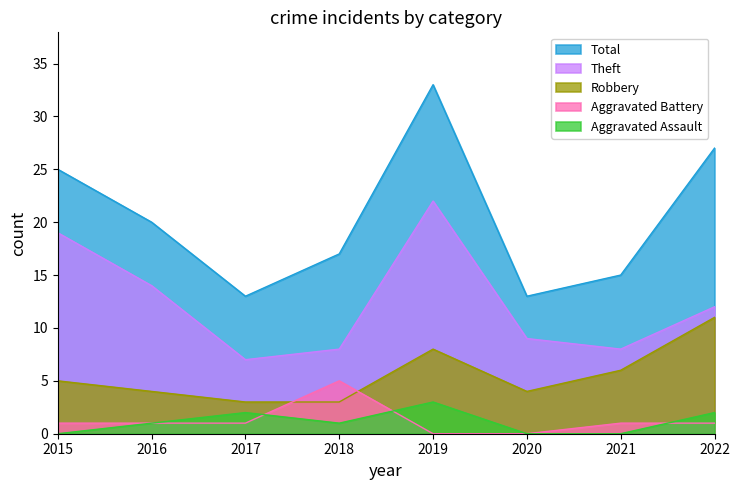

In Total, how many points are lower than both neighbors (excluding endpoints)?

2